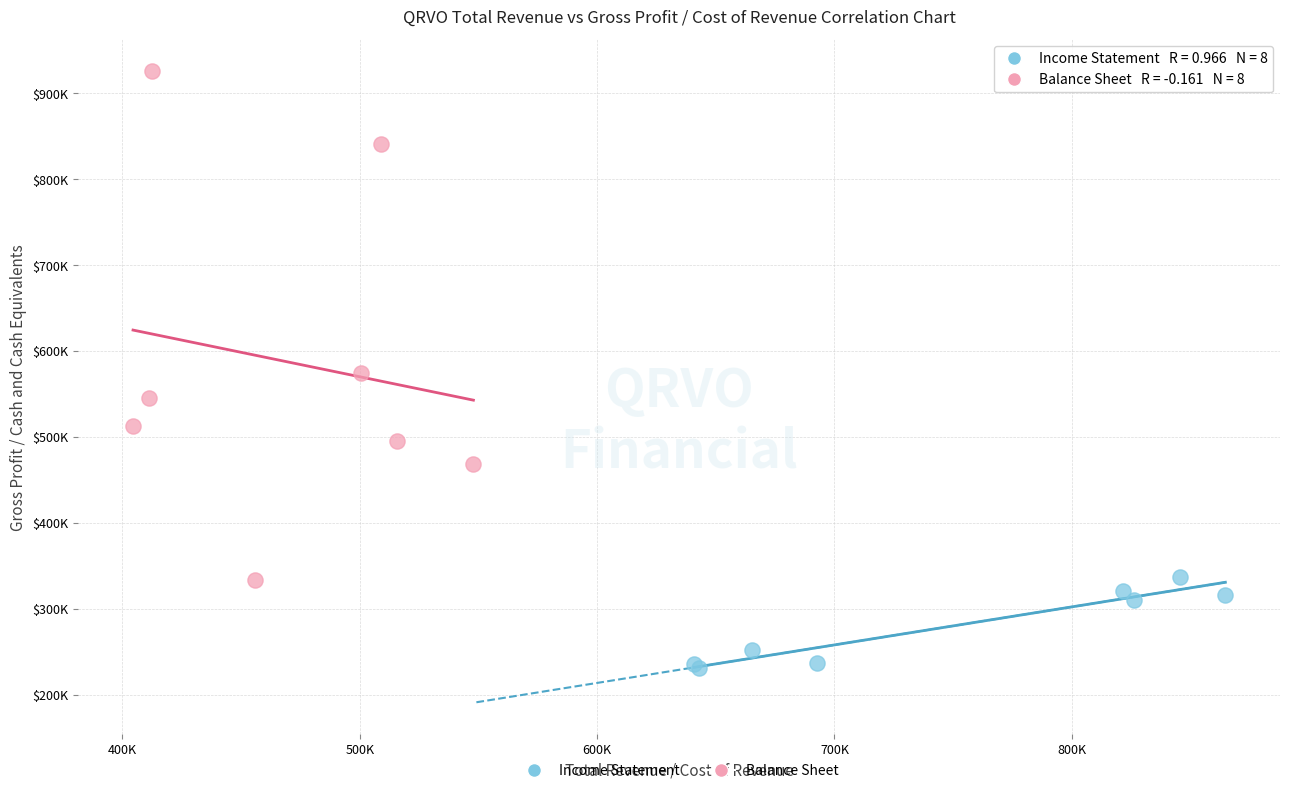

Which series has the largest Y range (max minus min)?

Balance Sheet